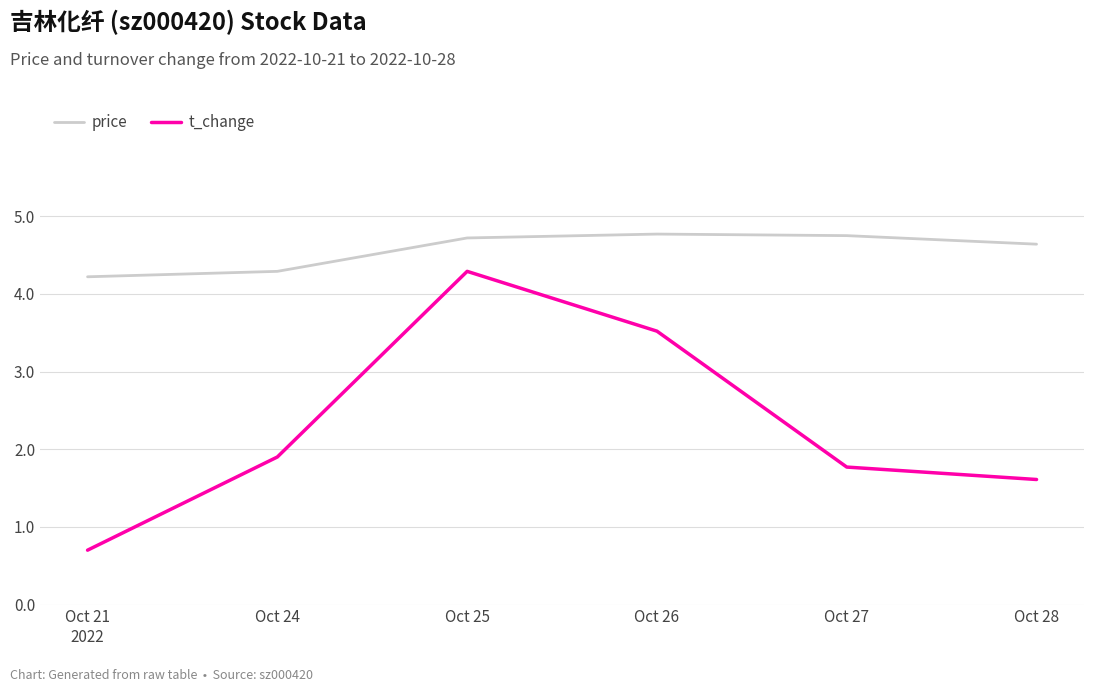

What is the average value of the t_change series?

2.3